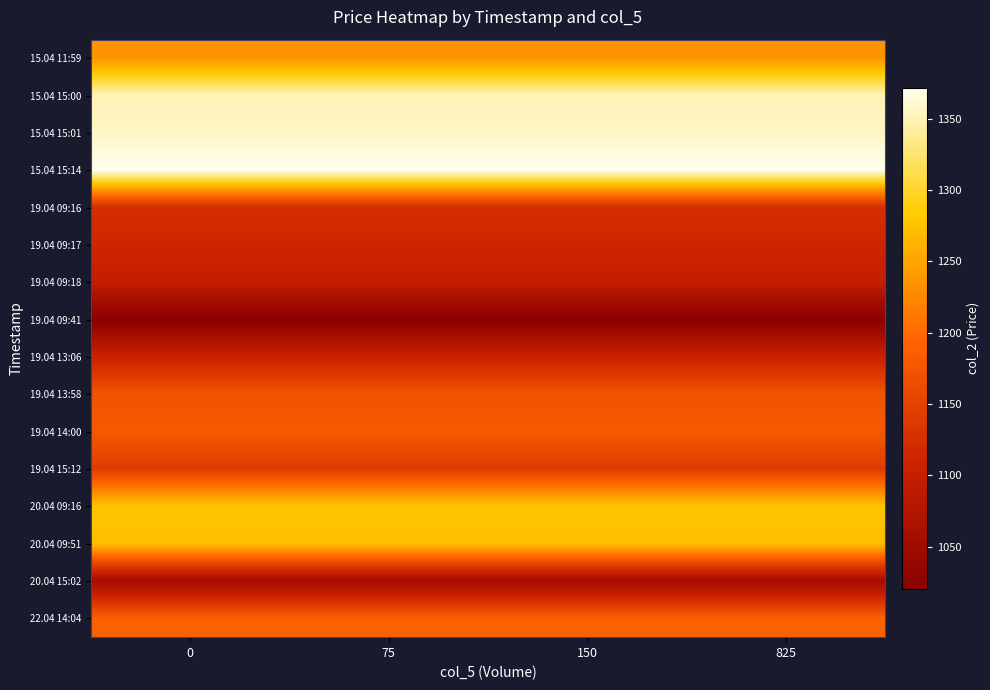

Rank the series at 150 from highest to lowest value.

15.04 15:14, 15.04 15:01, 15.04 15:00, 20.04 09:16, 20.04 09:51, 15.04 11:59, 22.04 14:04, 19.04 14:00, 19.04 13:58, 19.04 15:12, 19.04 09:16, 19.04 09:17, 19.04 13:06, 19.04 09:18, 20.04 15:02, 19.04 09:41